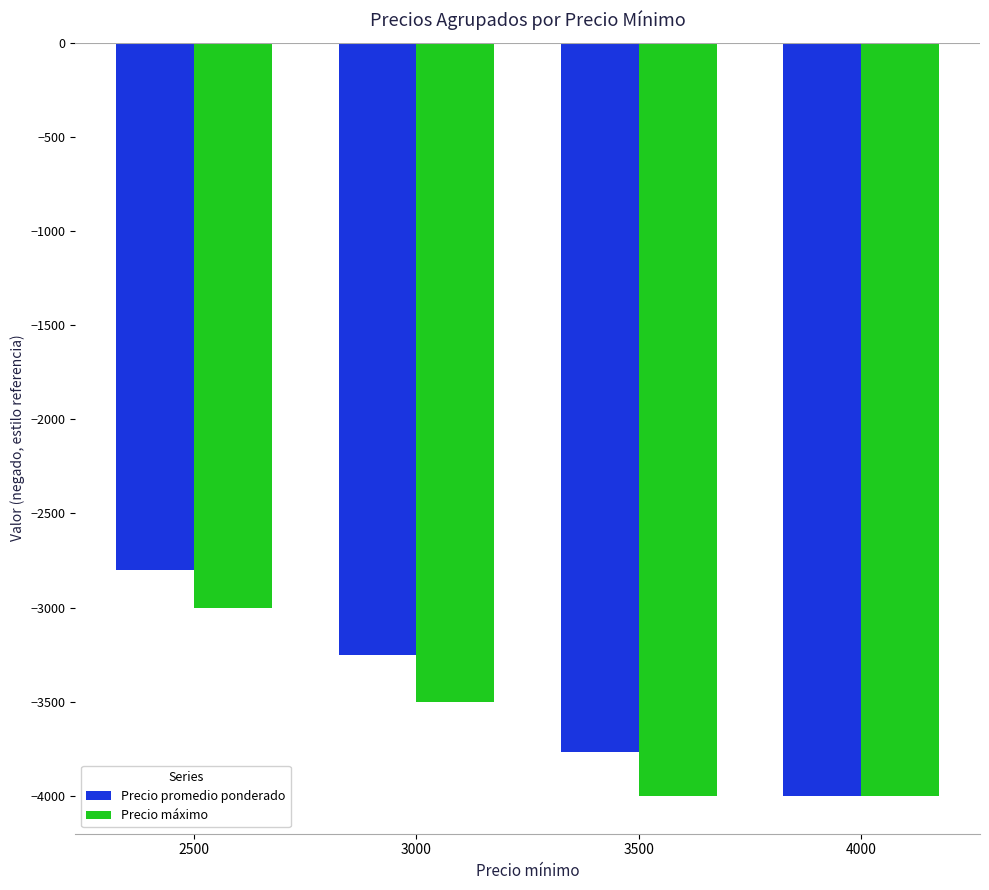

What value does the Precio máximo series have at 3000?

-3500